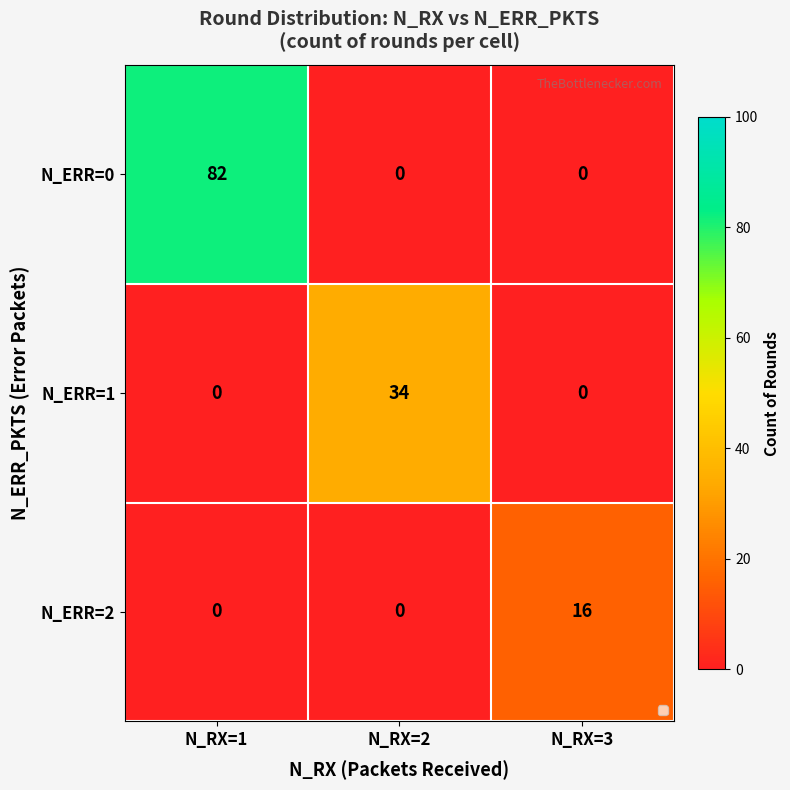

Is it true that N_ERR=1 equals -17 at N_RX=3?

False